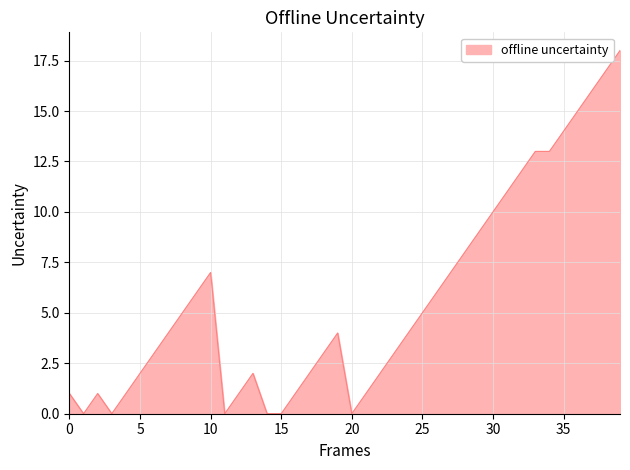

What is the difference between the maximum and minimum values?

18